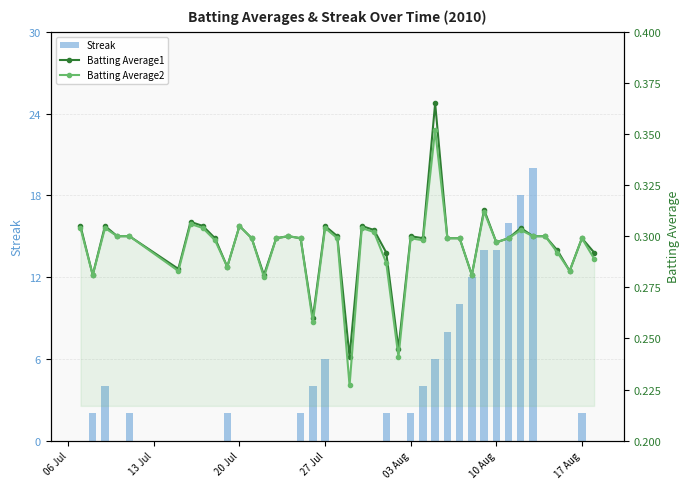

The Batting Average1 series shows 0.5 at 14. True or false?

False